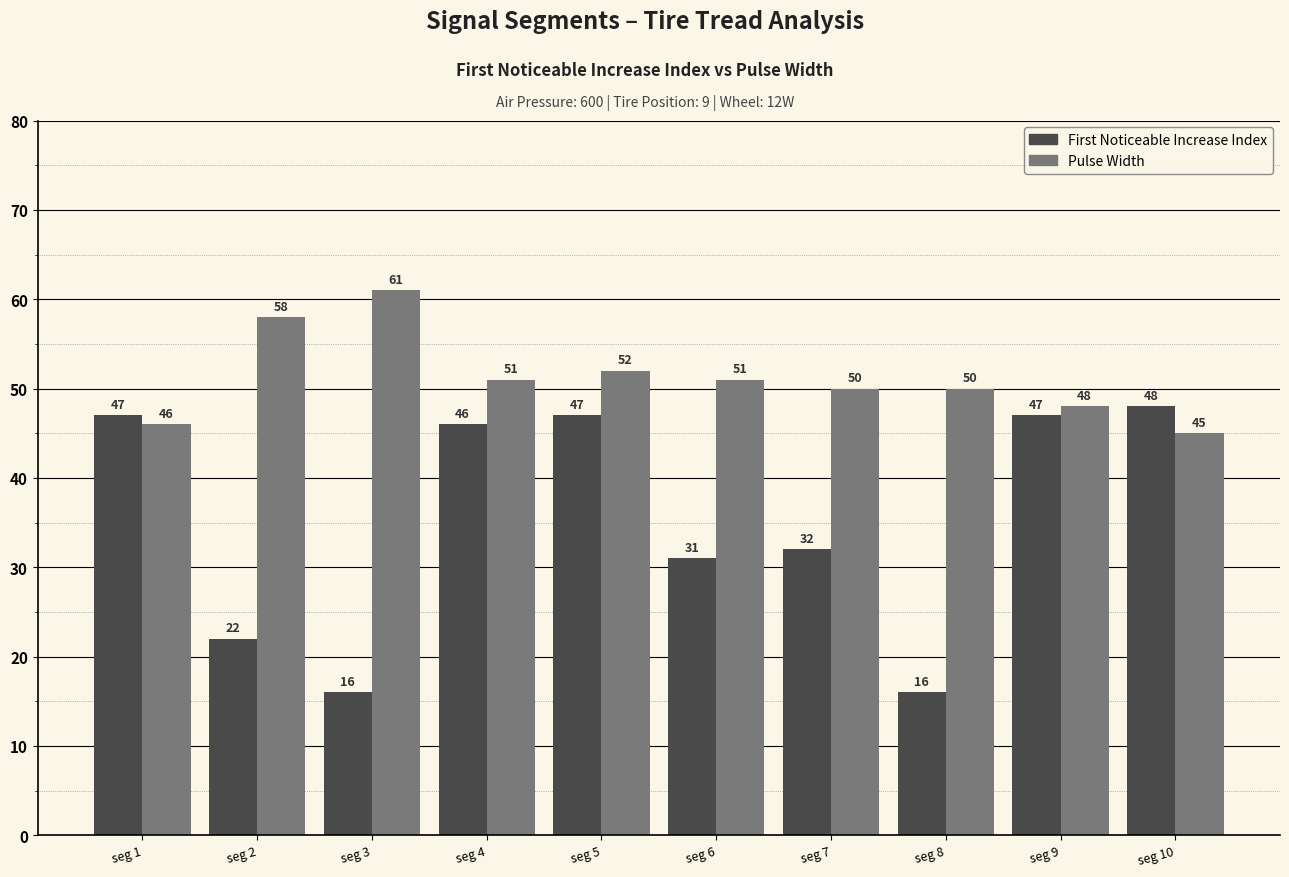

What is the greatest value displayed?

61